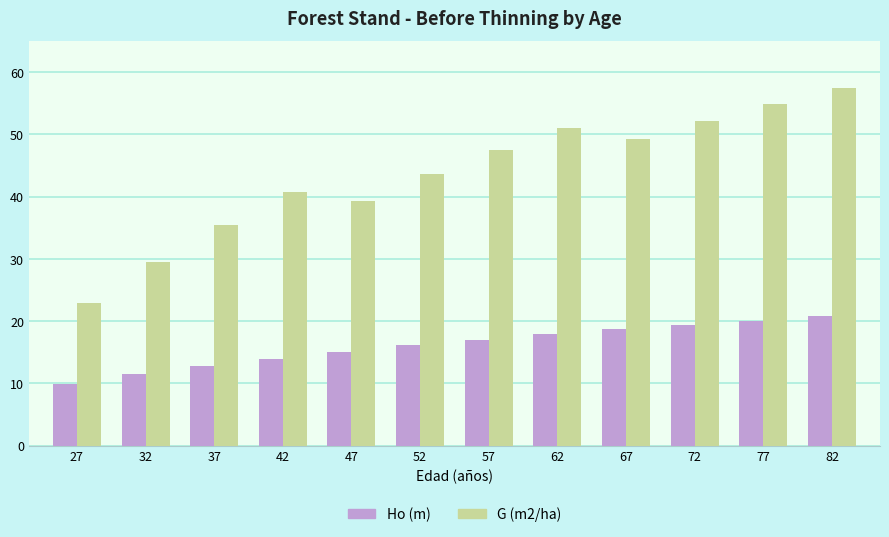

Which series changed the most between 27 and 77?

G (m2/ha)